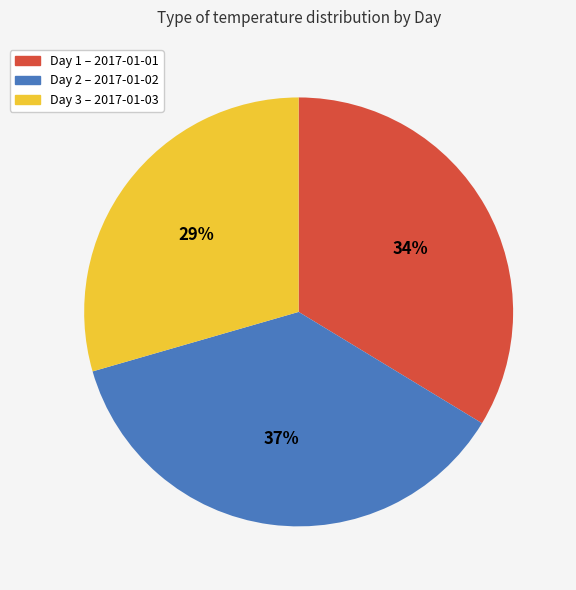

To the nearest percent, what is the average slice percentage?

33%